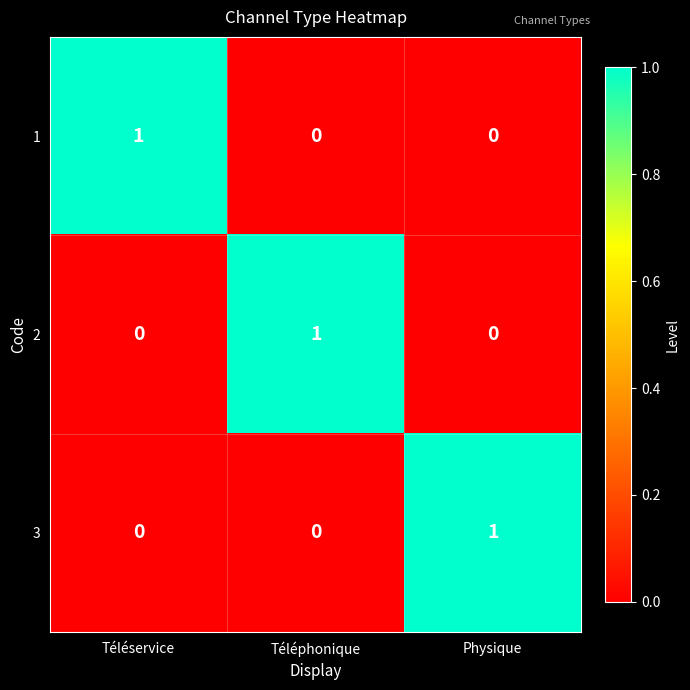

Count the 2 values in the range 0 to 1.

3